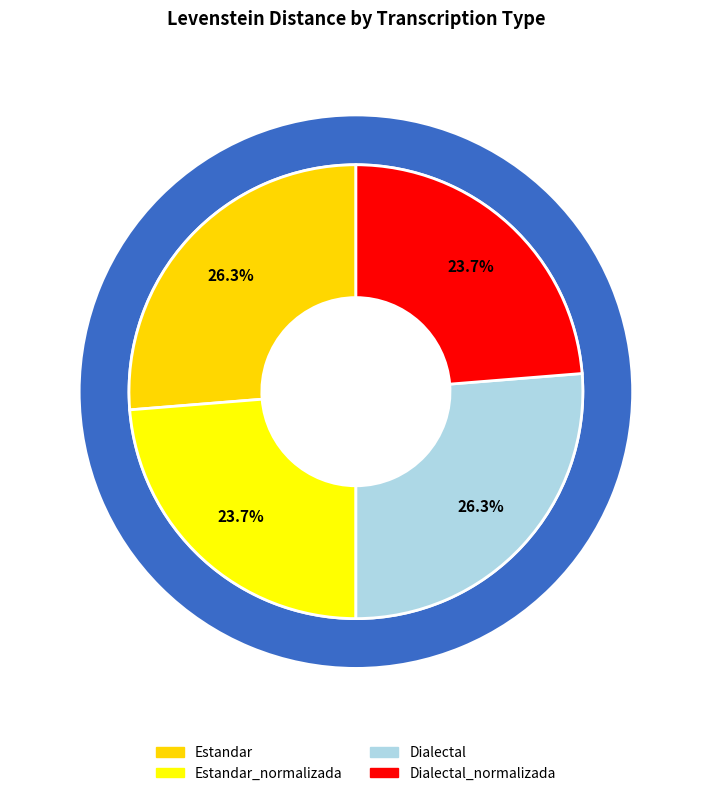

True or false: Estandar accounts for 26% of the total.

True